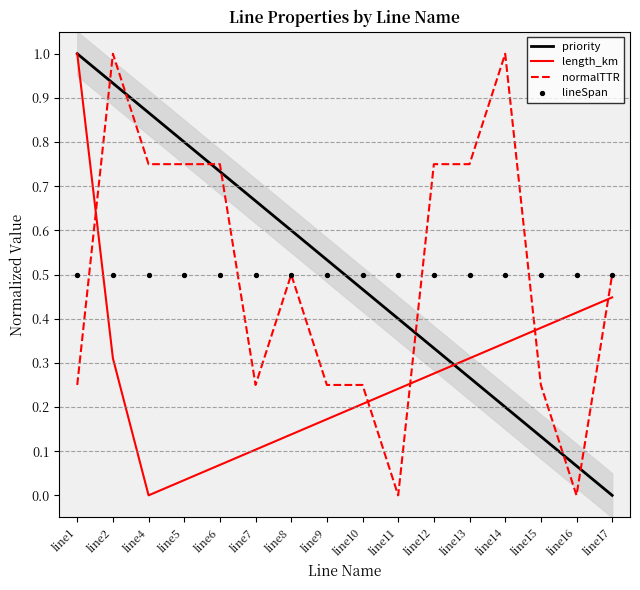

What are all the series names shown in the legend?

priority, length_km, normalTTR, lineSpan